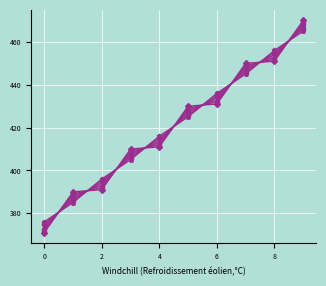

What is the smallest value displayed?

371.0